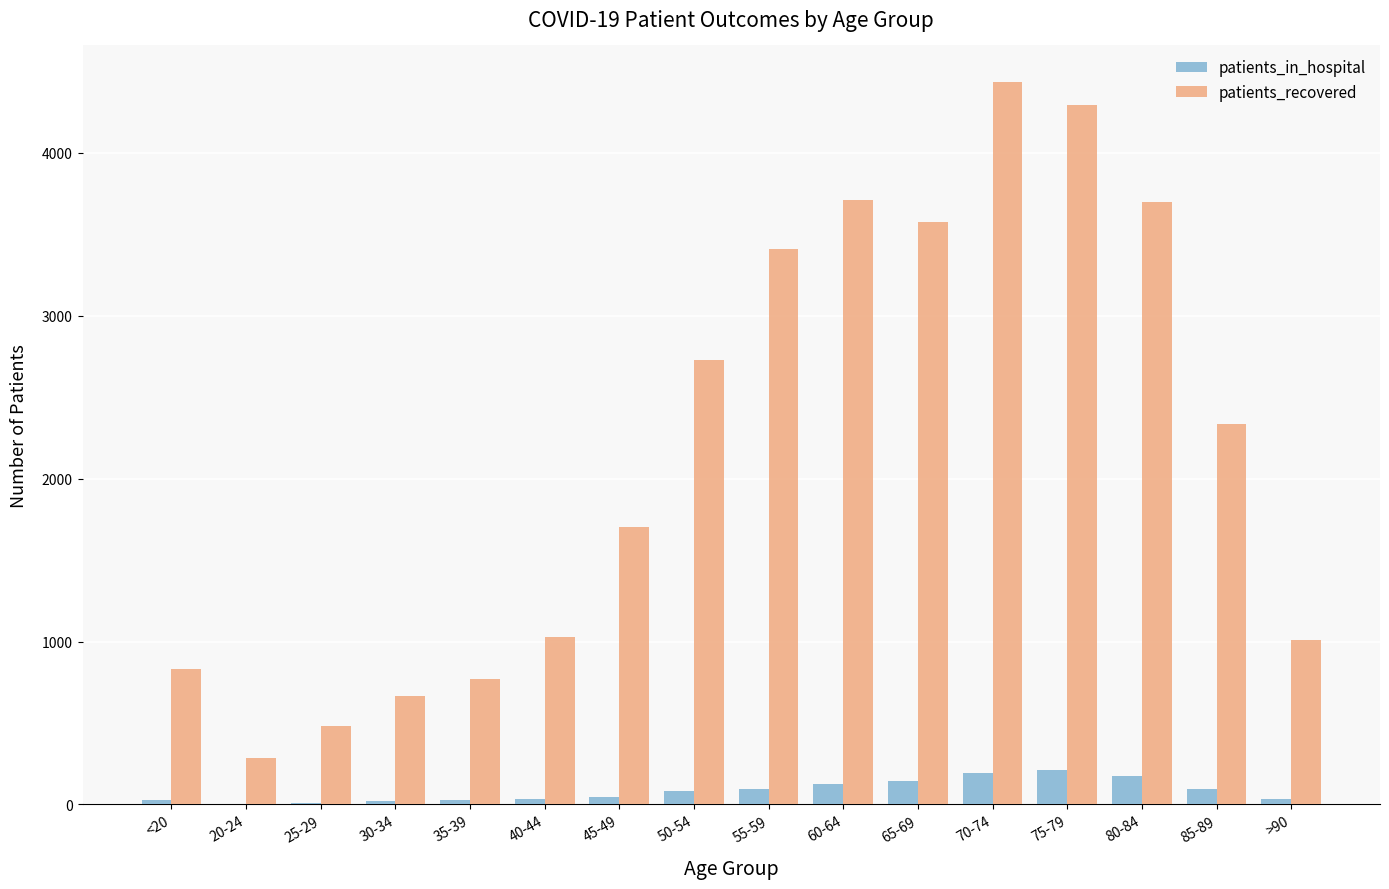

Between 20-24 and >90, which series saw the biggest shift?

patients_recovered